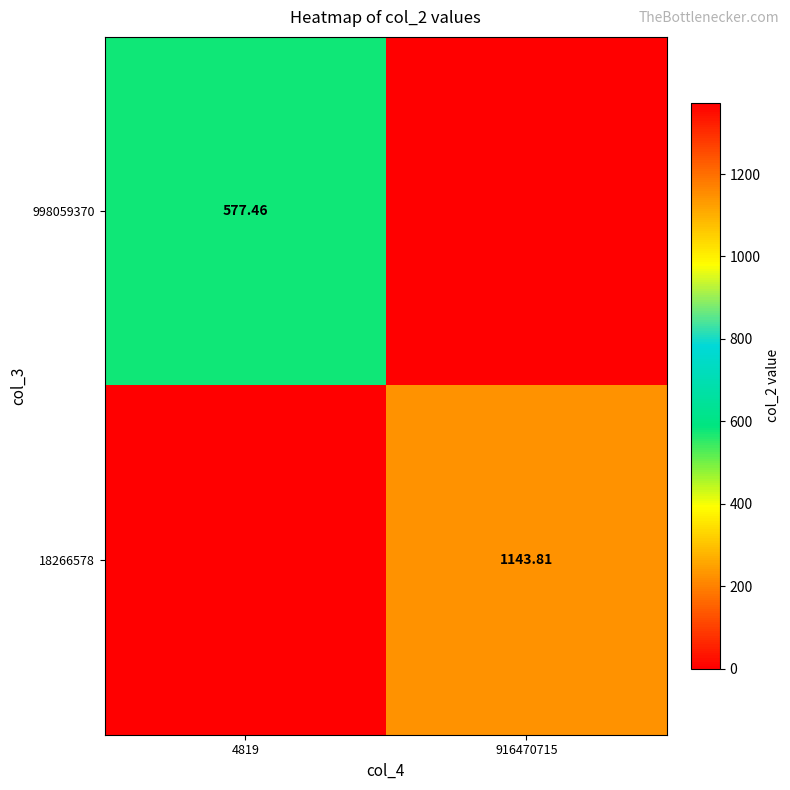

What is the total value across all series at 916470715?

1143.8